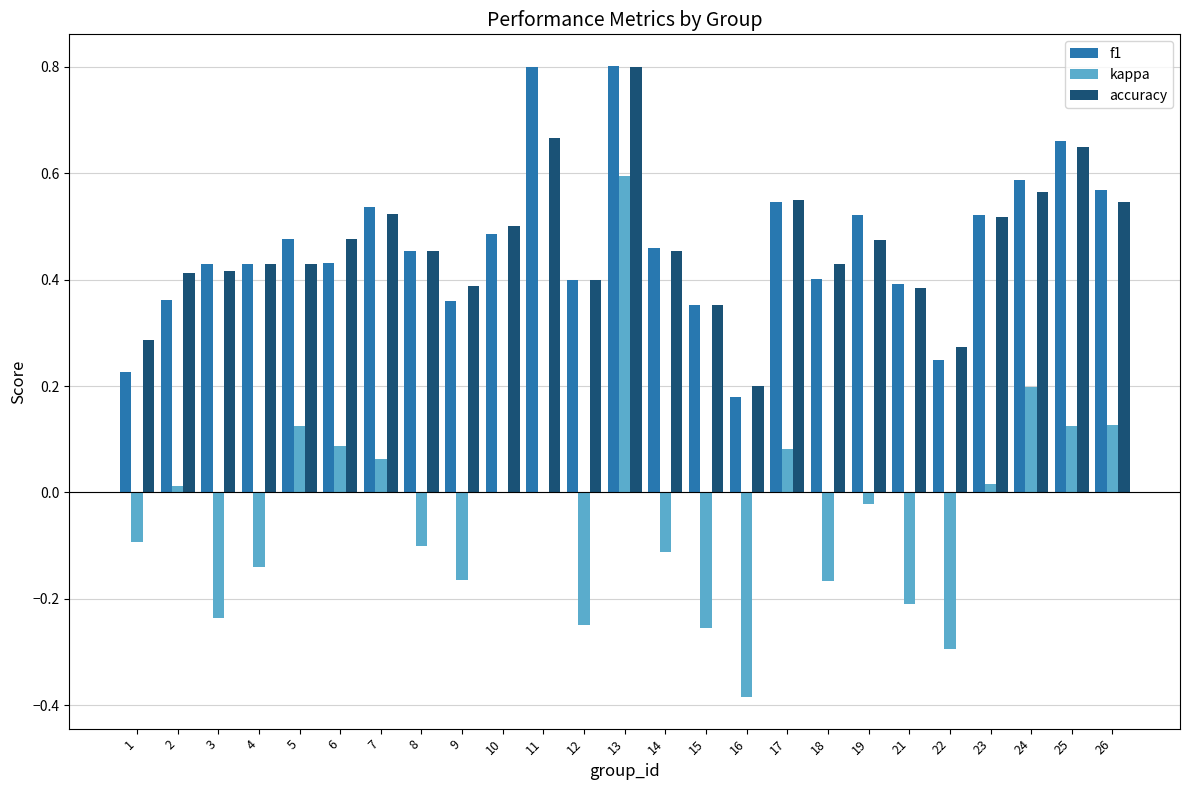

Count the number of data series in this chart.

3